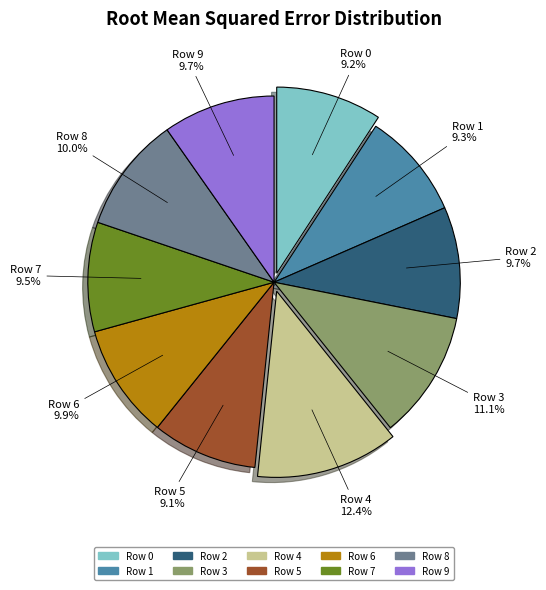

How many segments does this pie chart have?

10